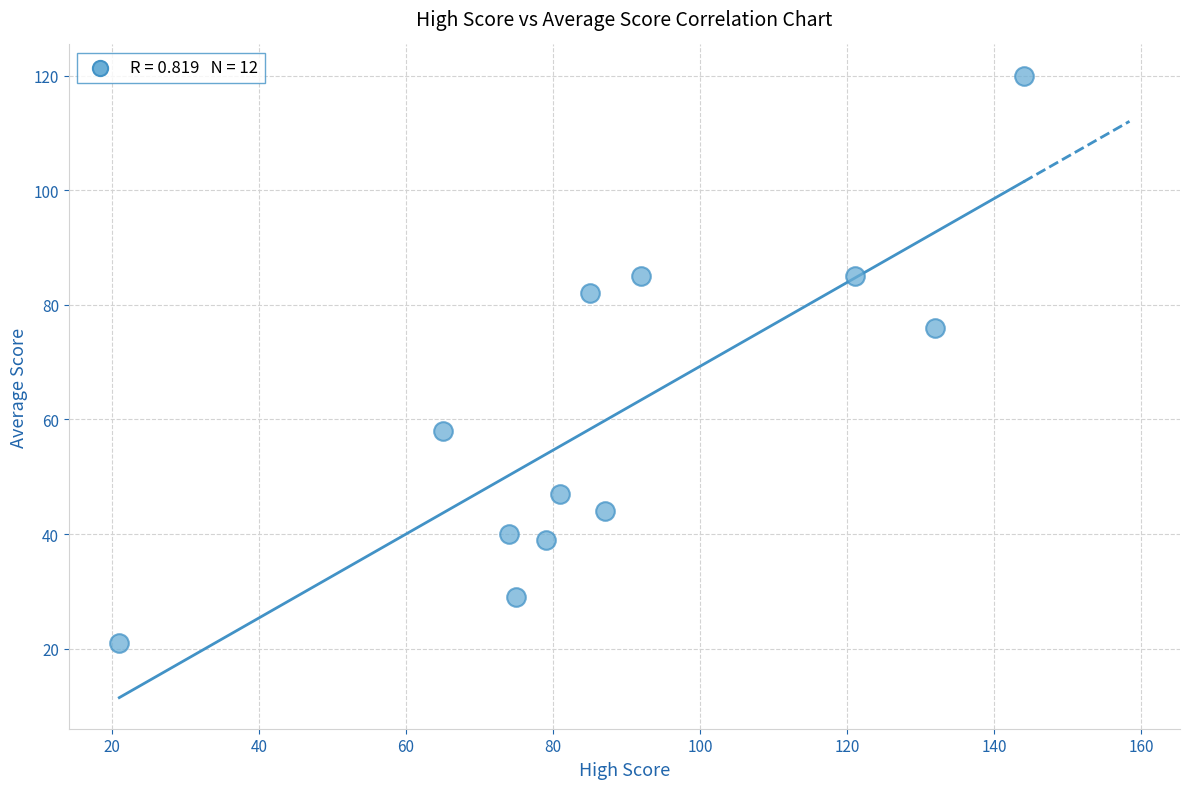

What Y value in the scatter plot is closest to 70?

76